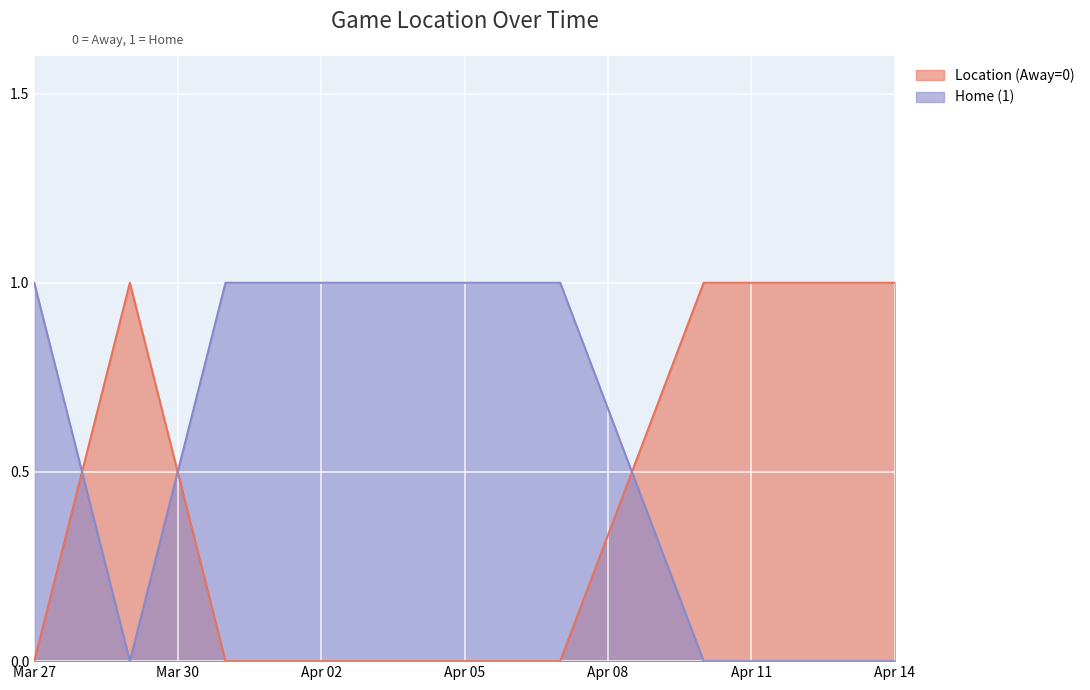

Reading left to right, transcribe all the data shown in this chart.

Location (Away=0): 0	1	0	0	0	0	0	1	1	1
Home (1): 1	0	1	1	1	1	1	0	0	0